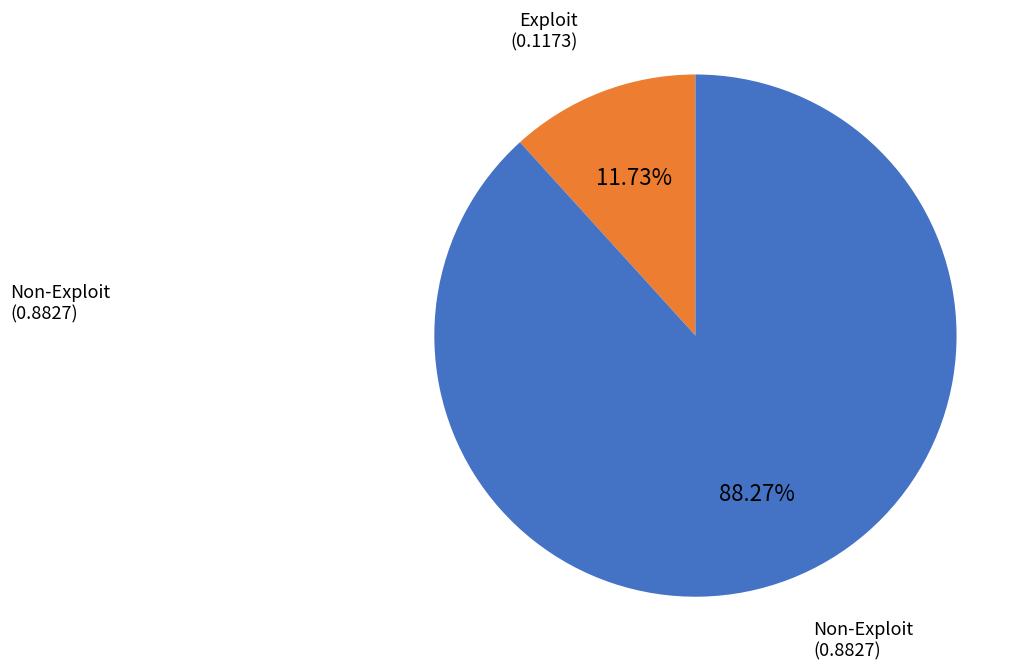

Is there any slice that represents more than half of the pie?

Yes